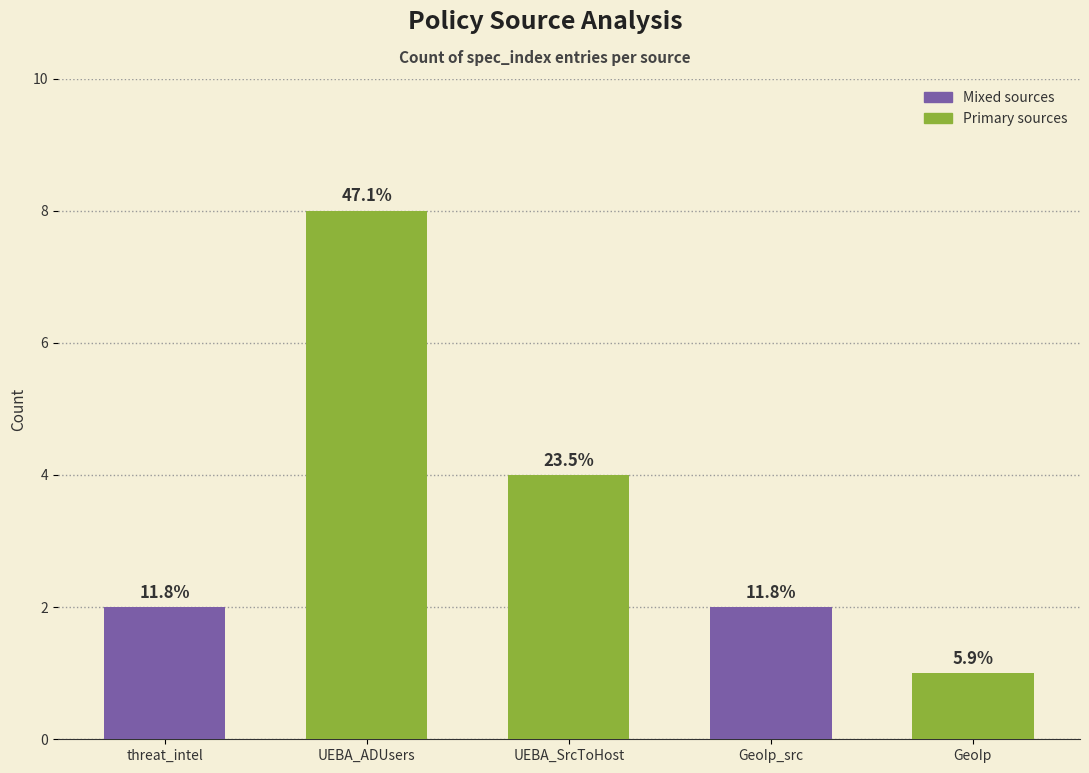

Reading right to left, transcribe all the data shown in this chart.

GeoIp=1	GeoIp_src=2	UEBA_SrcToHost=4	UEBA_ADUsers=8	threat_intel=2